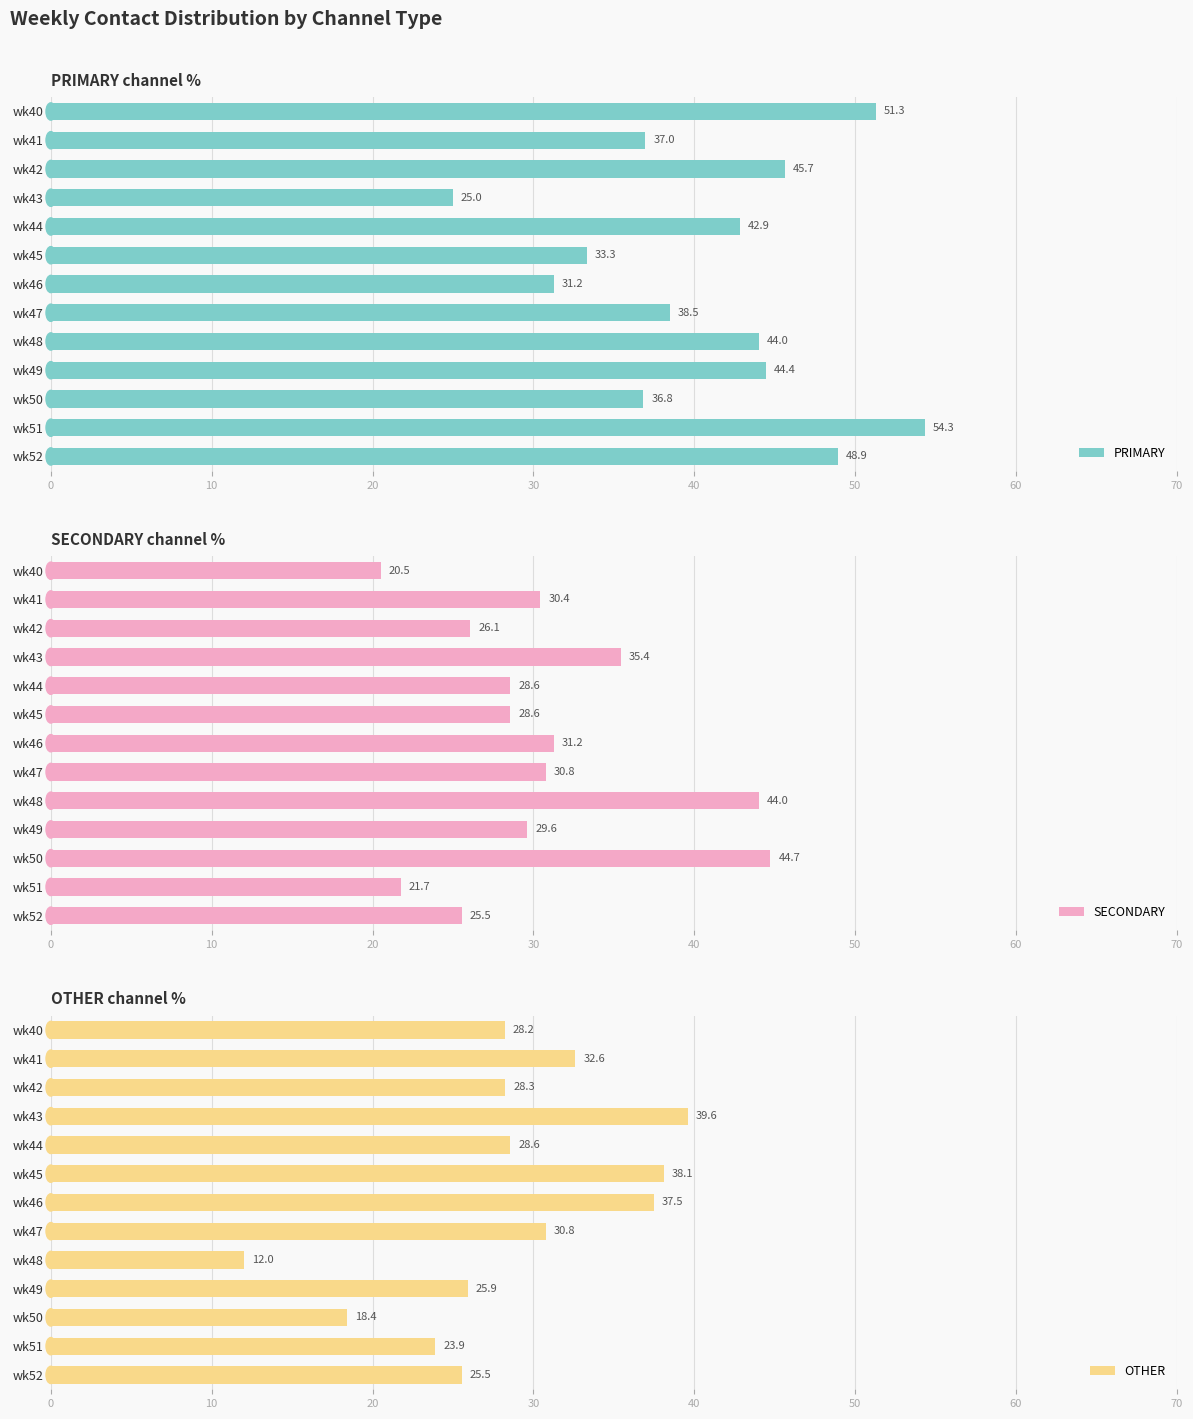

The PRIMARY series shows 7.6 at wk45. True or false?

False